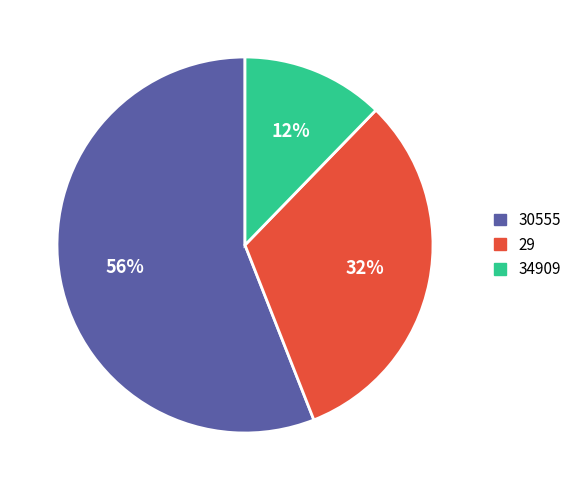

Rank the categories by value from highest to lowest.

30555, 29, 34909